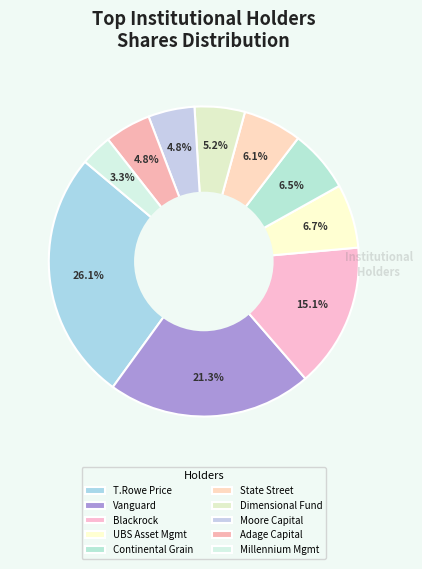

Which category has the smallest portion of the pie?

Millennium Mgmt